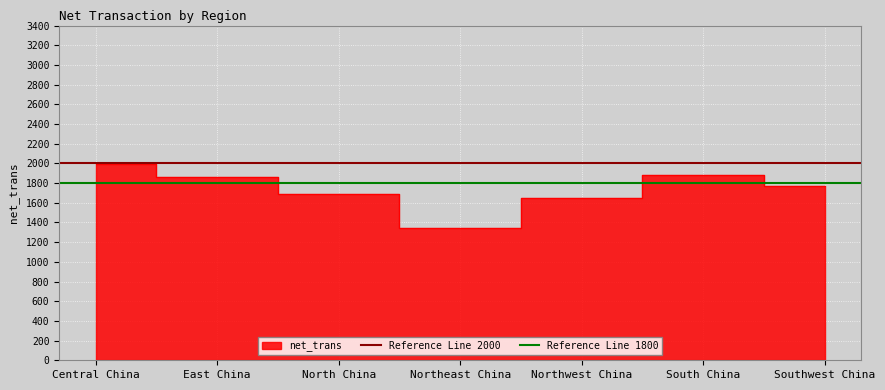

What is the value of the Reference Line 1800 point at the 2nd from the left?

1800